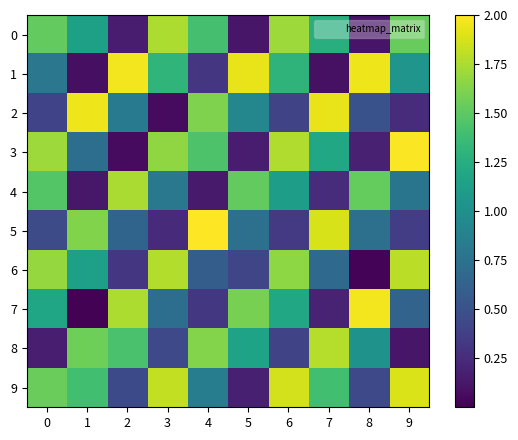

What is the total value across all series at 9?

10.4